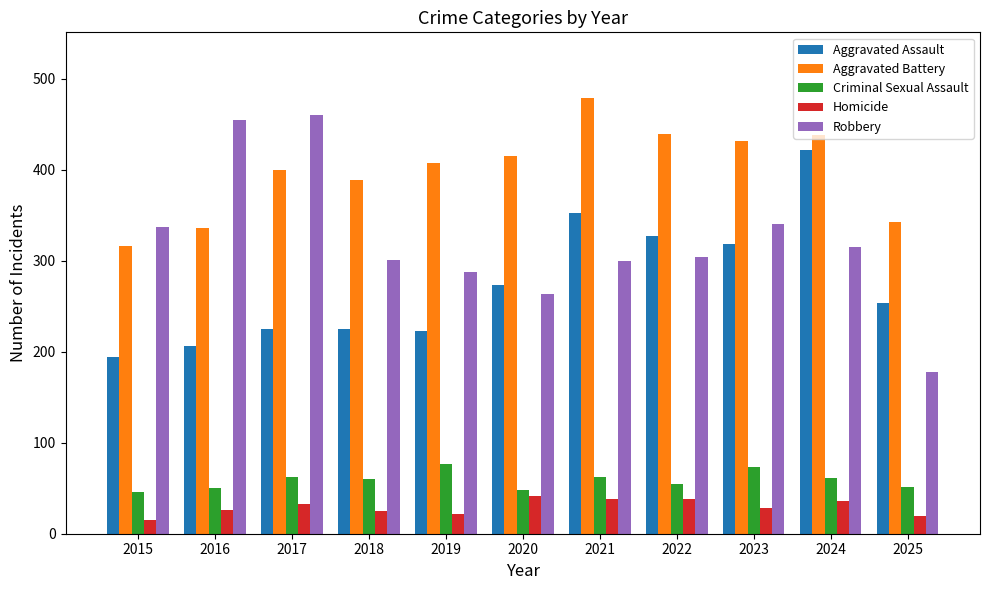

Where is Robbery nearest to the value 319?

2024